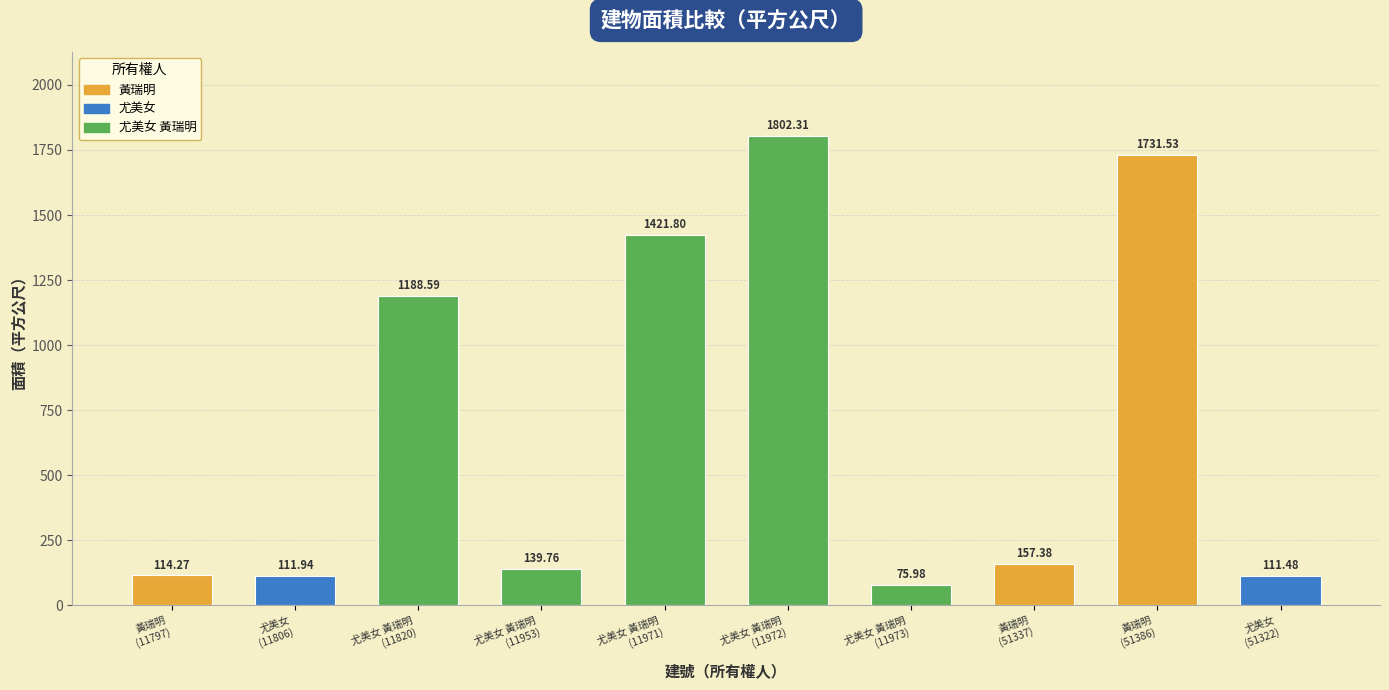

Are the bars grouped side by side (vs. stacked)?

No